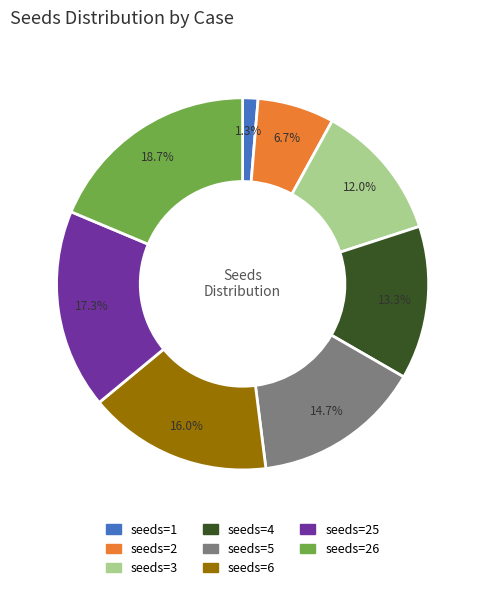

True or false: seeds=5 accounts for 26% of the total.

False